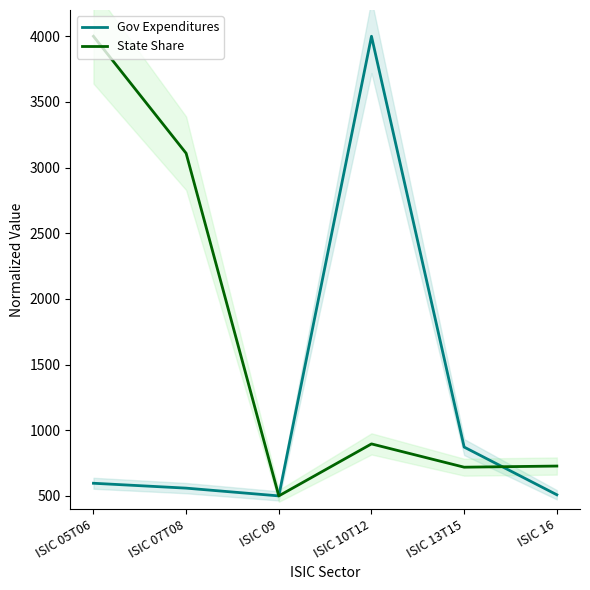

The value of Gov Expenditures at ISIC 05T06 is 596.3. True or false?

True